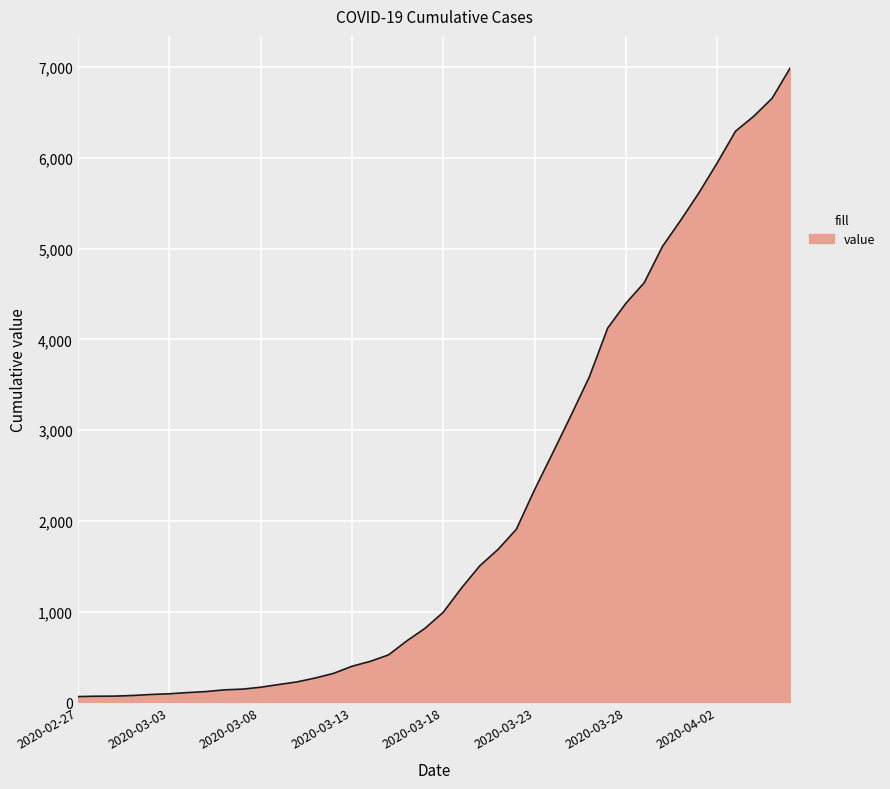

What is the greatest value displayed?

6995